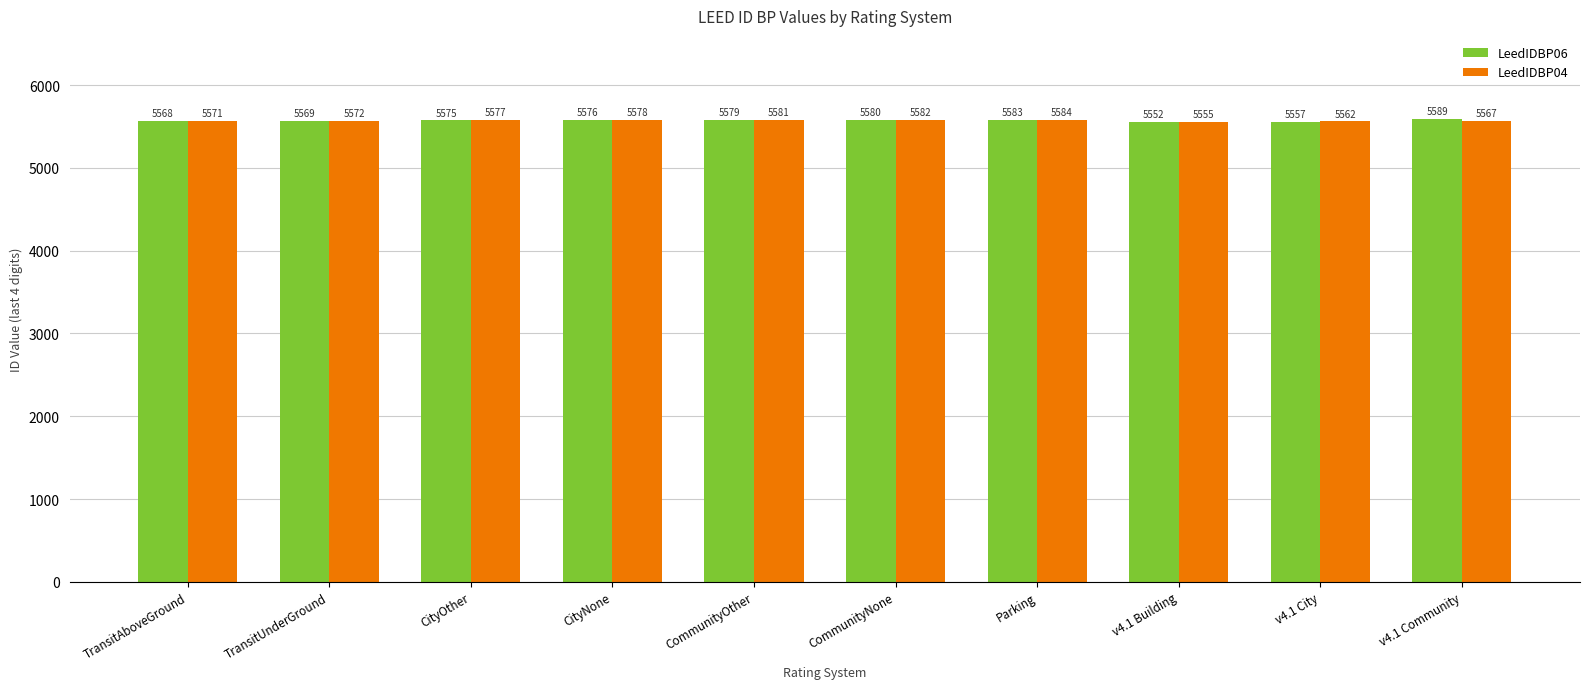

At how many categories does at least one series exceed 5557?

9